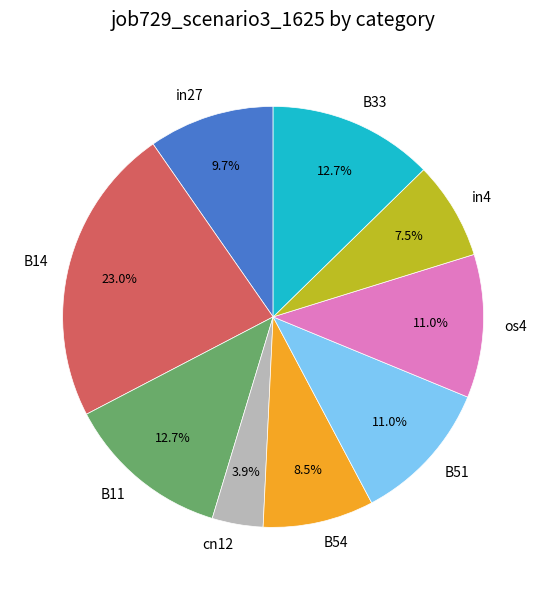

What is the total percentage of os4 and B33?

23.7%